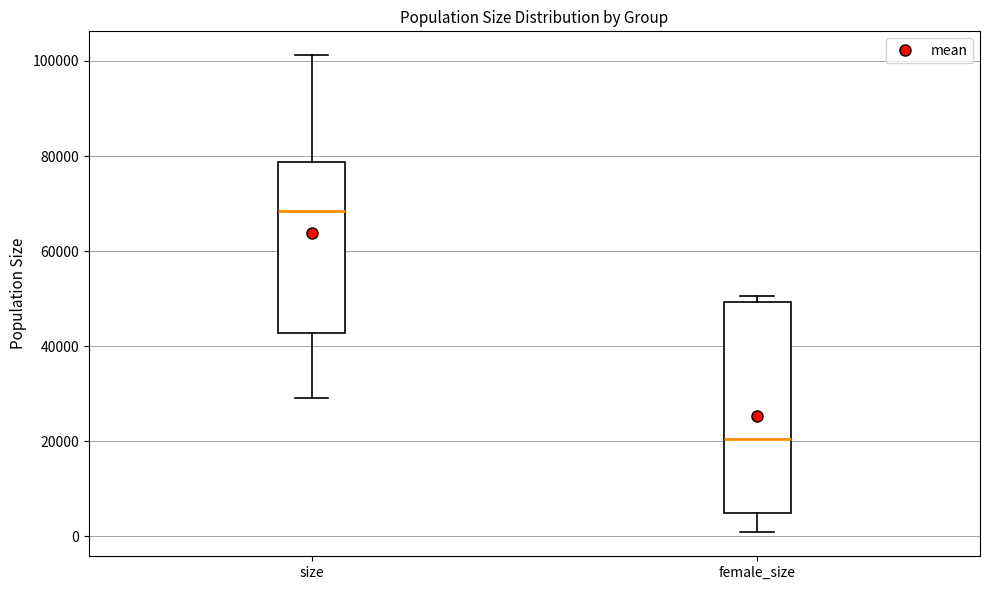

Which box is the tallest, from its lower edge to its upper edge?

female_size